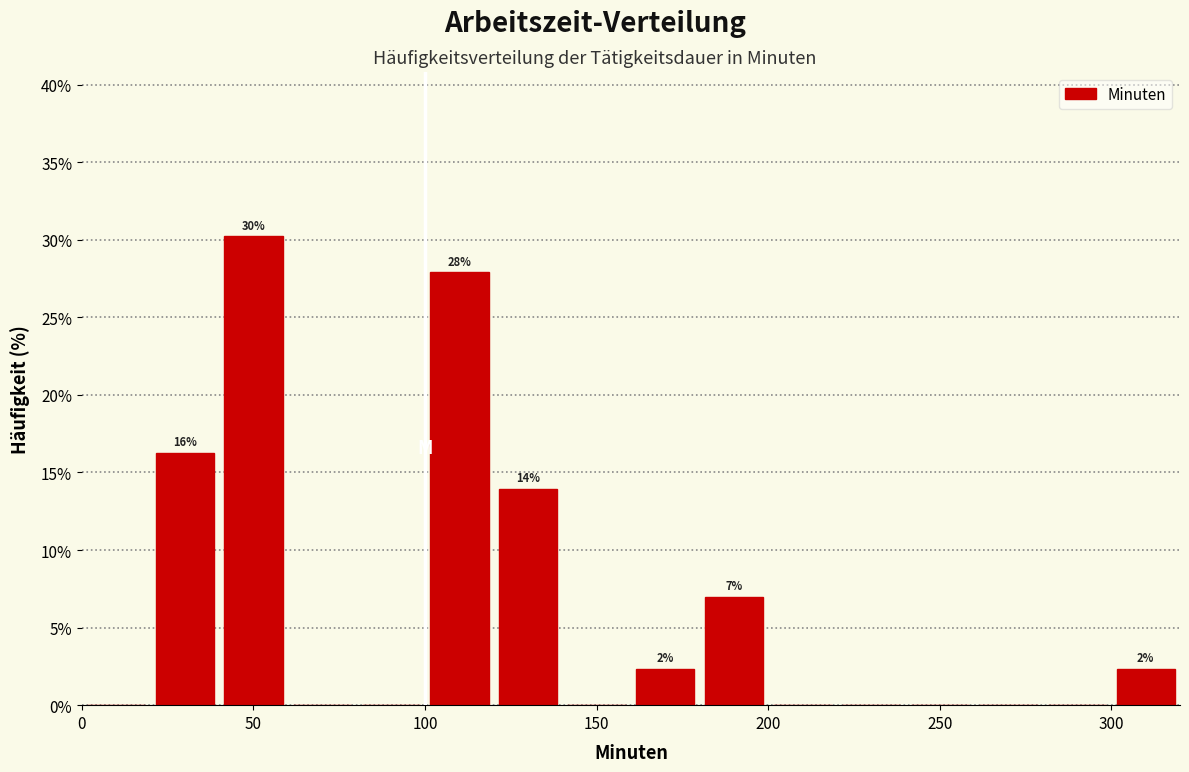

Over which range of the x-axis is the bar tallest?

40 to 60